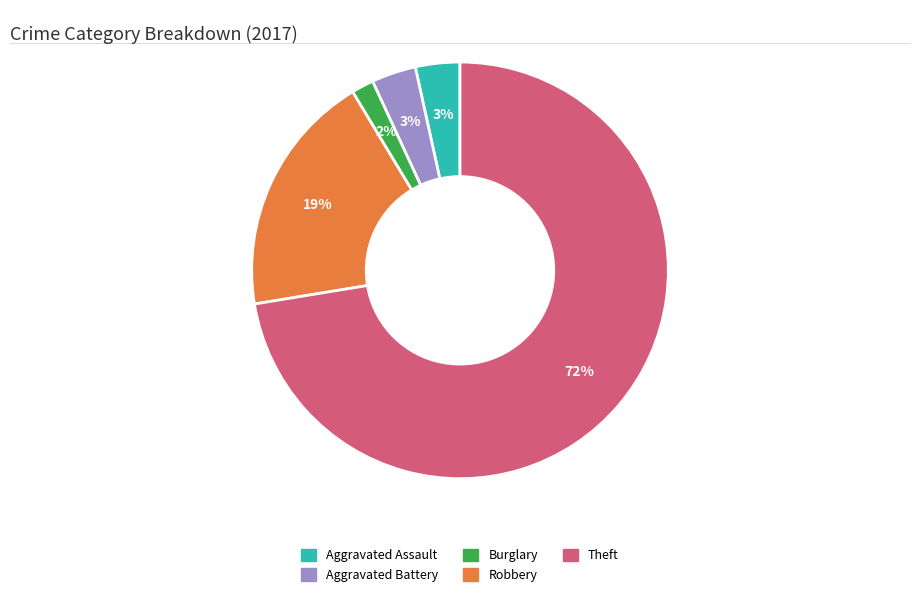

Does any single category account for the majority?

Yes